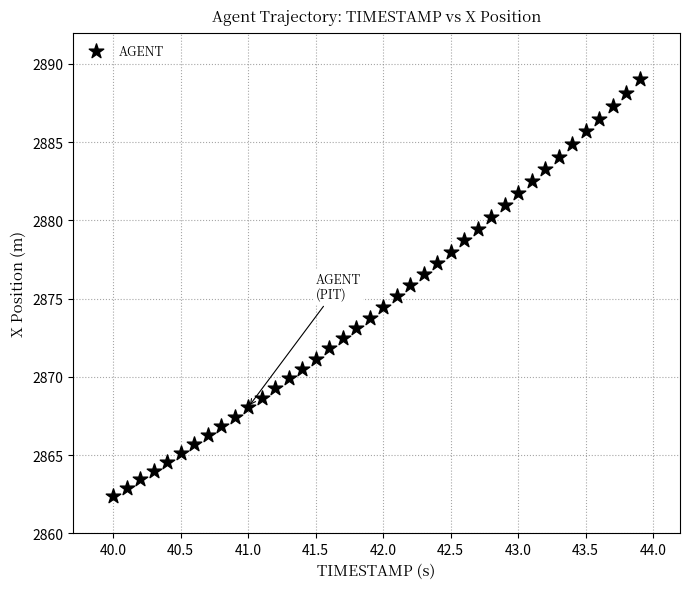

What is the range of X values (max minus min)?

3.9